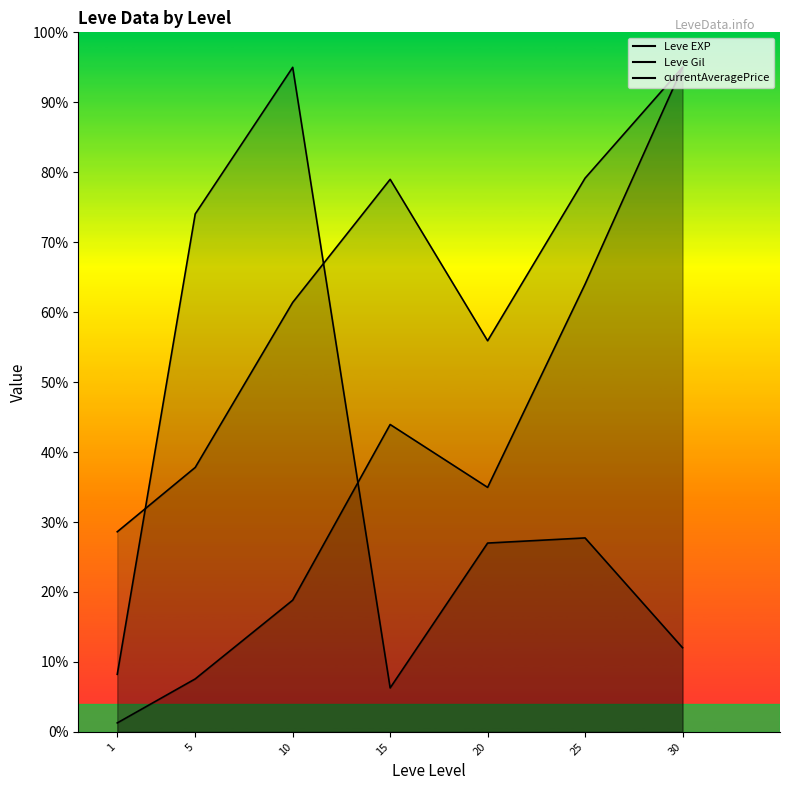

In Leve EXP, how many points are lower than both neighbors (excluding endpoints)?

1